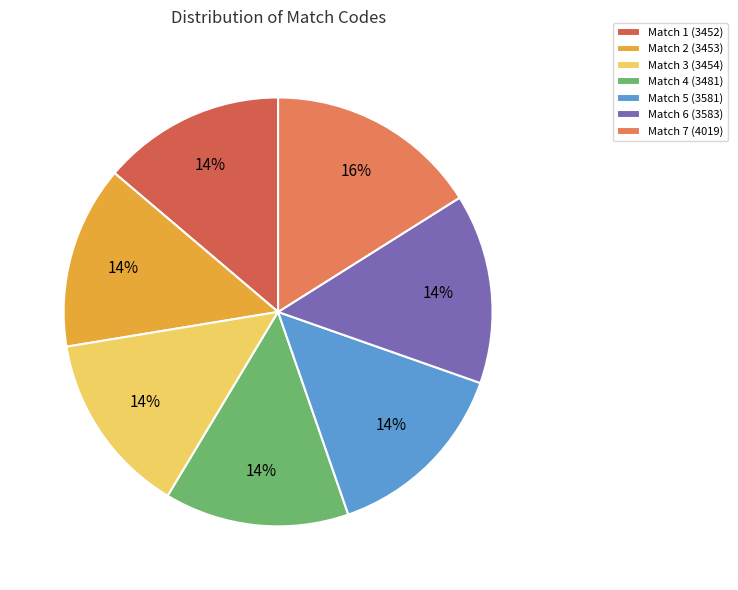

How many slices are in this pie chart?

7